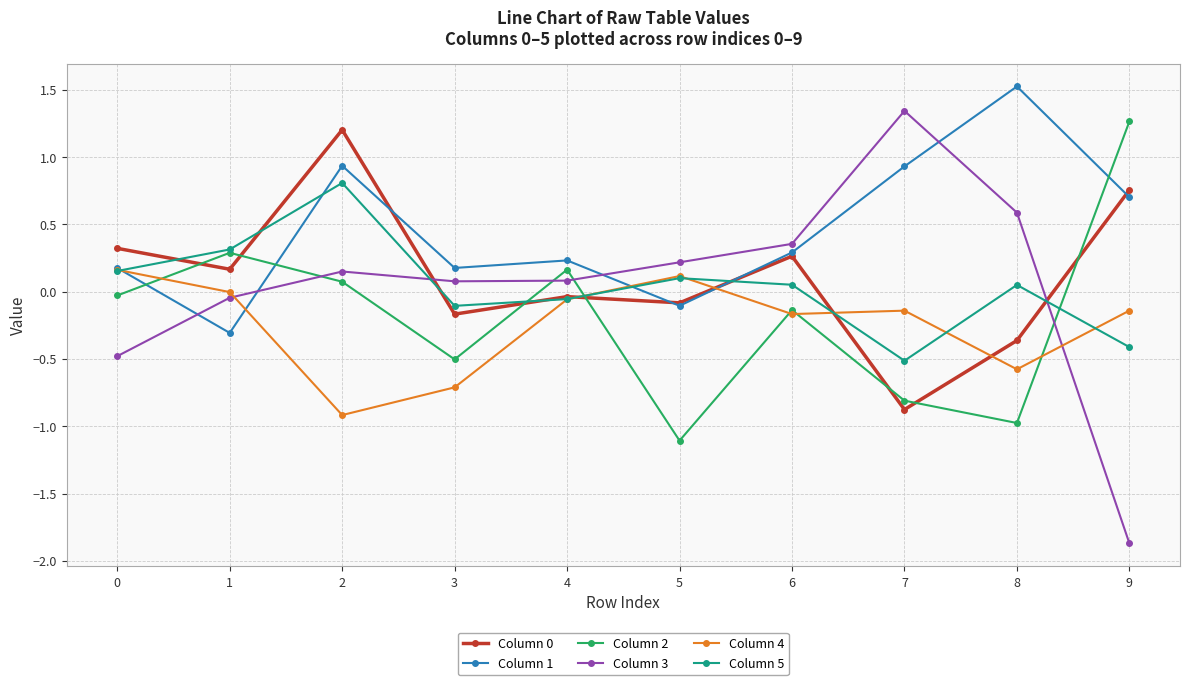

True or false: Column 2 has more than 0 interior local peaks.

True